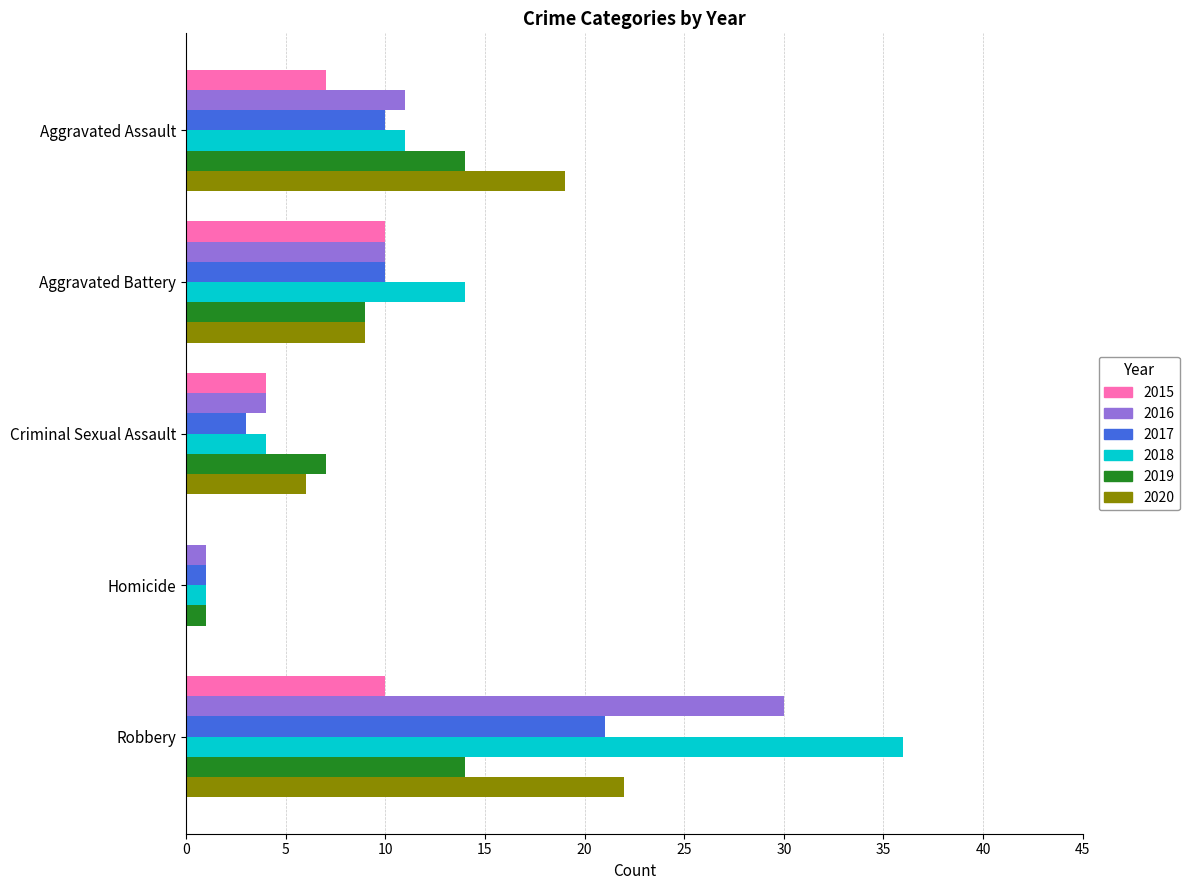

What are all the series names shown in the legend?

2015, 2016, 2017, 2018, 2019, 2020